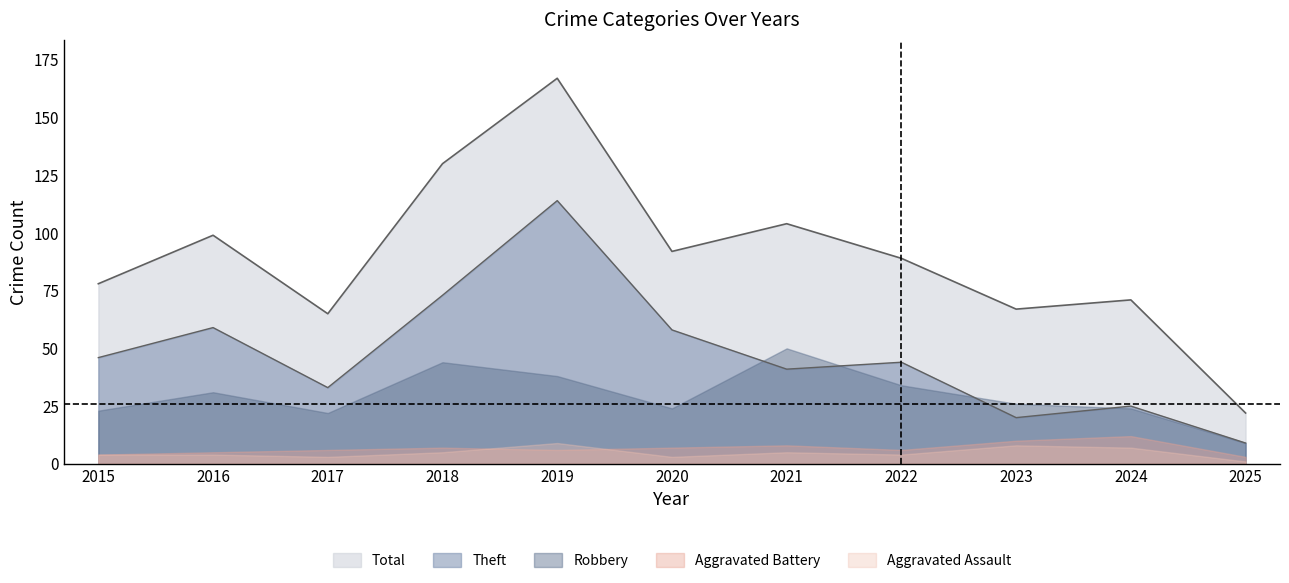

Rank the series at 2019 from lowest to highest value.

Aggravated Battery, Aggravated Assault, Robbery, Theft, Total